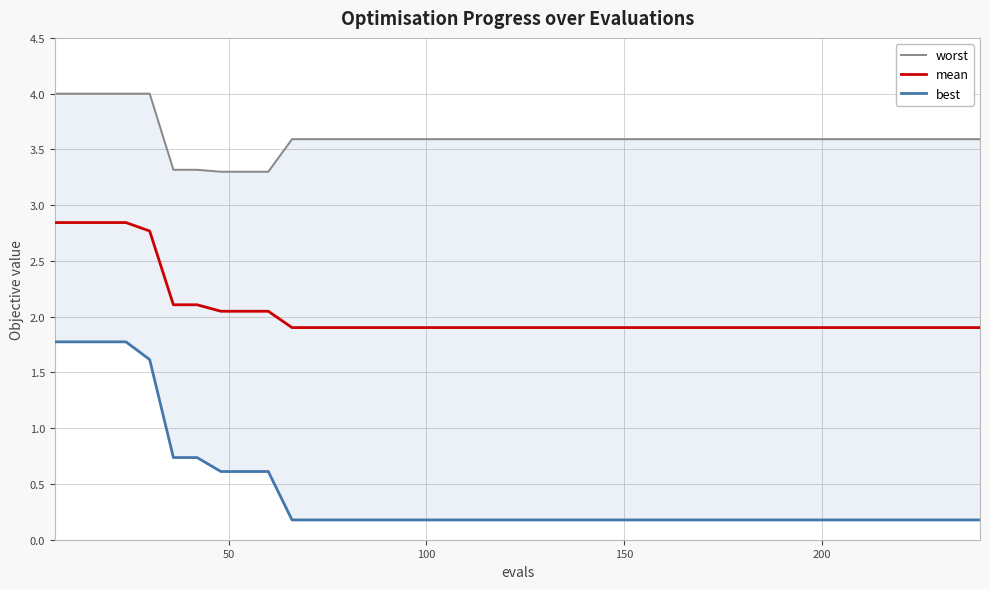

Rank the series by their maximum value, from highest to lowest.

worst, mean, best